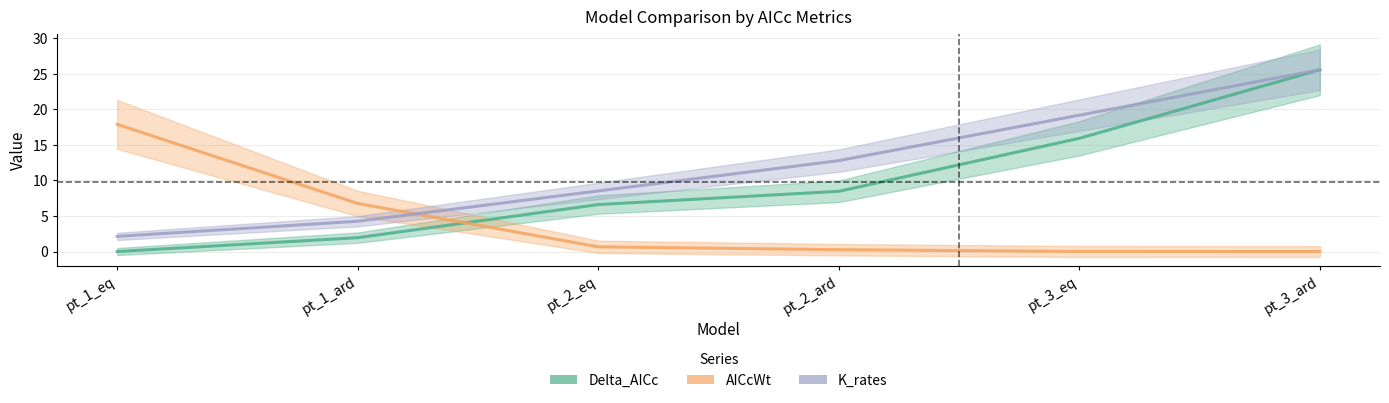

Between which two adjacent categories do AICcWt and K_rates first intersect?

pt_1_ard and pt_2_eq